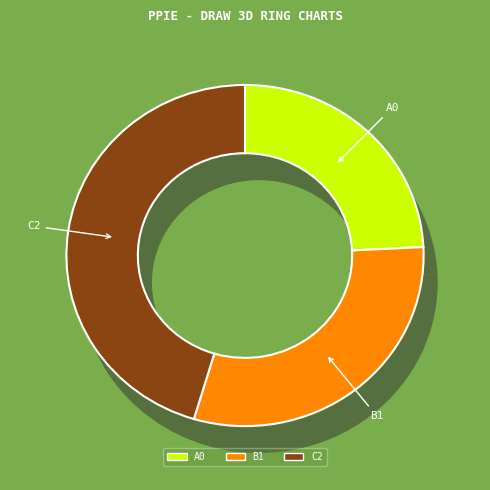

Does any single category account for the majority?

No